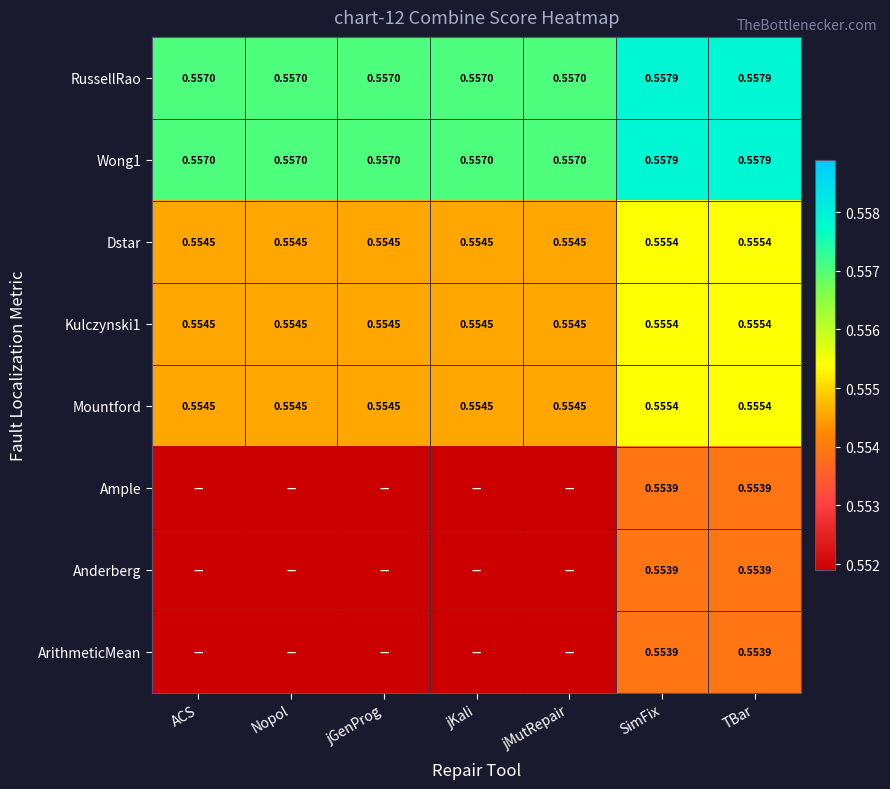

Is the value of ArithmeticMean at TBar greater than the value of Dstar at jMutRepair?

No